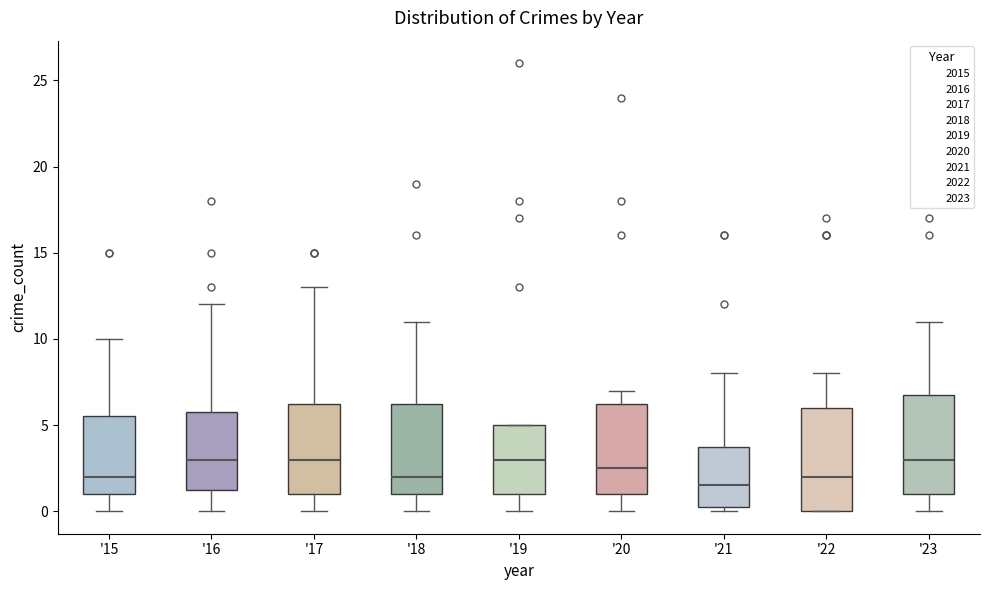

Reading left to right, read every box against the y-axis: the position of its median line, the range the box covers, and the ends of its whiskers. The values are not printed on the chart, so give them approximately, as read against the axis.

'15: median 2.0, box 1.0 to 5.5, whiskers 0.0 to 10.0
'16: median 3.0, box 1.5 to 6.0, whiskers 0.0 to 12.0
'17: median 3.0, box 1.0 to 6.5, whiskers 0.0 to 13.0
'18: median 2.0, box 1.0 to 6.5, whiskers 0.0 to 11.0
'19: median 3.0, box 1.0 to 5.0, whiskers 0.0 to 5.0
'20: median 2.5, box 1.0 to 6.5, whiskers 0.0 to 7.0
'21: median 1.5, box 0.5 to 4.0, whiskers 0.0 to 8.0
'22: median 2.0, box 0.0 to 6.0, whiskers 0.0 to 8.0
'23: median 3.0, box 1.0 to 7.0, whiskers 0.0 to 11.0